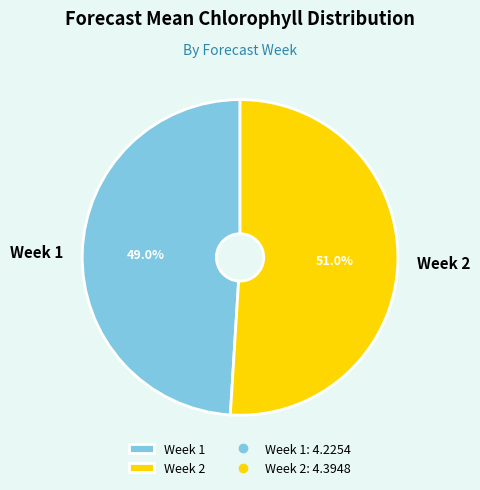

Between Week 1 and Week 2, which is larger?

Week 2